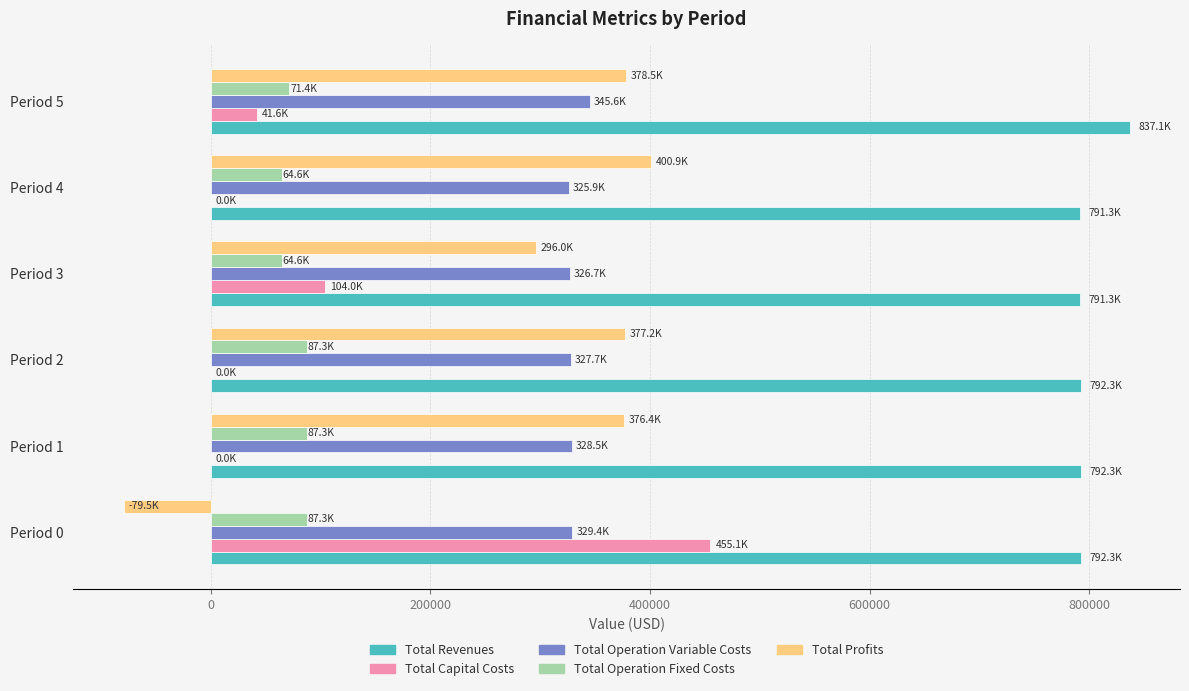

How many data points does each series have?

6